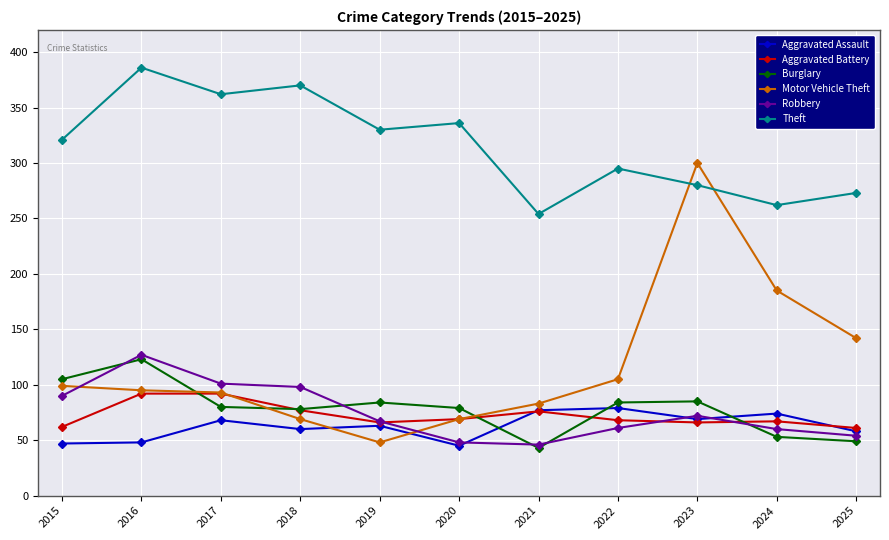

Is it true that Robbery equals 46 at 2021?

True